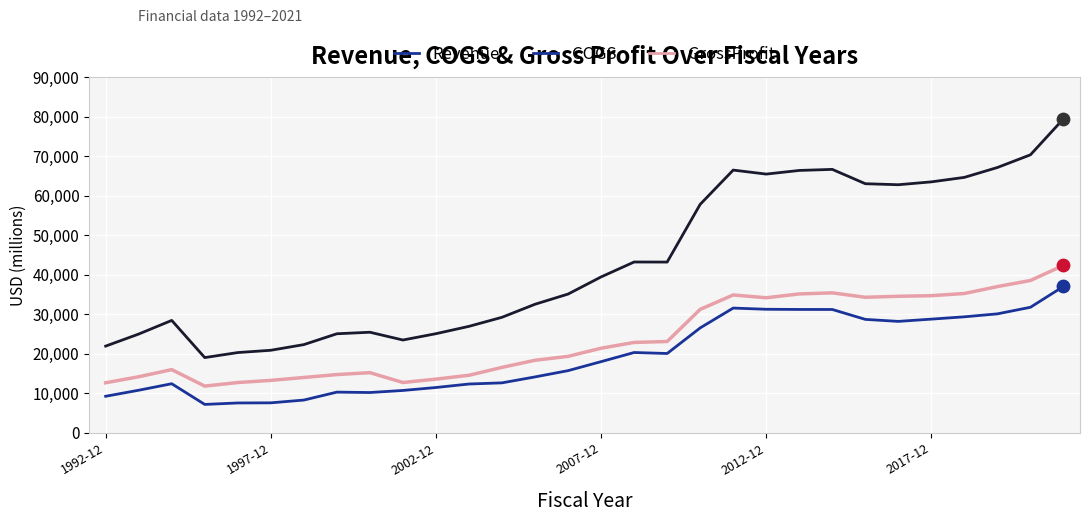

Which series has the largest range (max minus min)?

Revenue